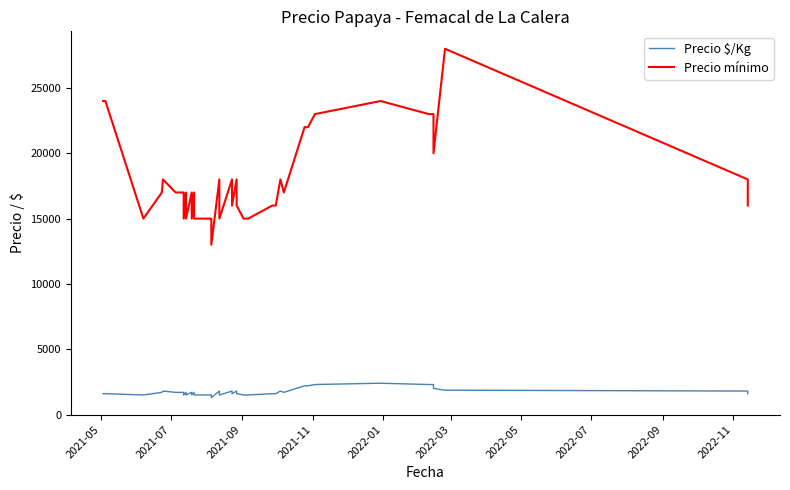

Which has a higher value, 2021-11 or 2022-09?

2021-11